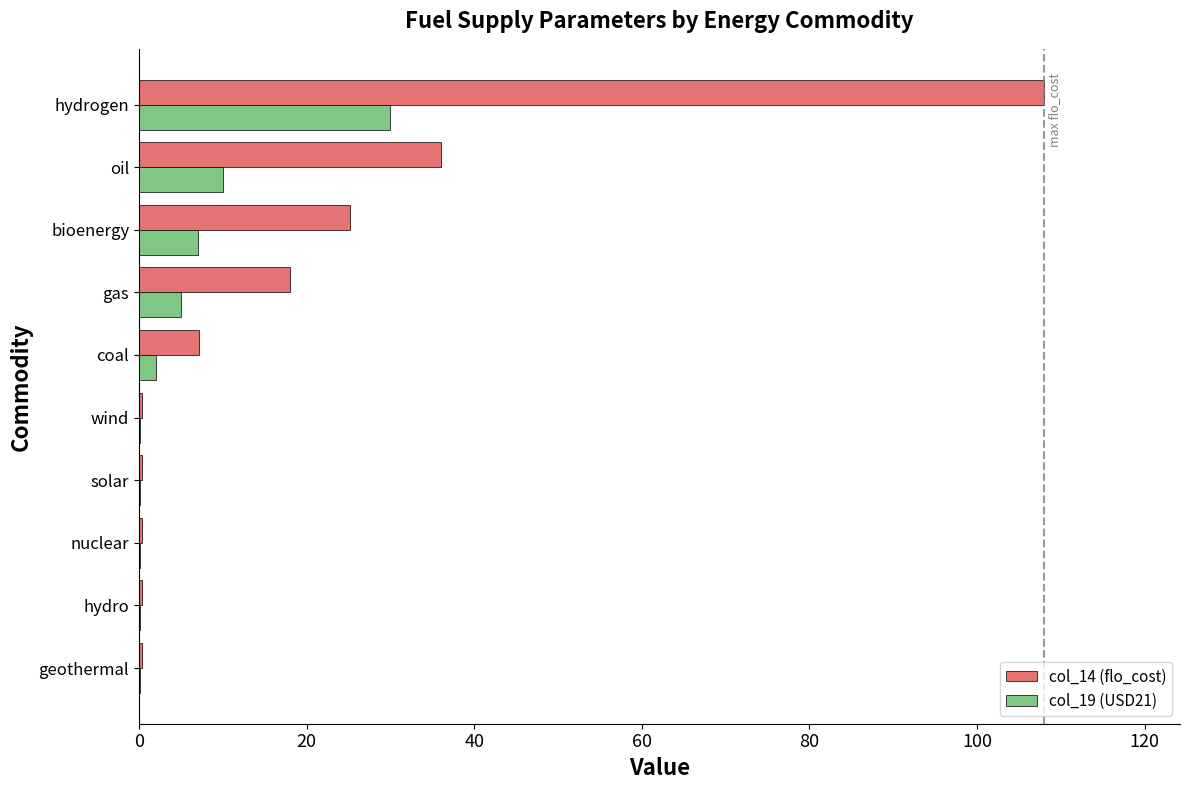

Which category has the highest value across all series?

hydrogen